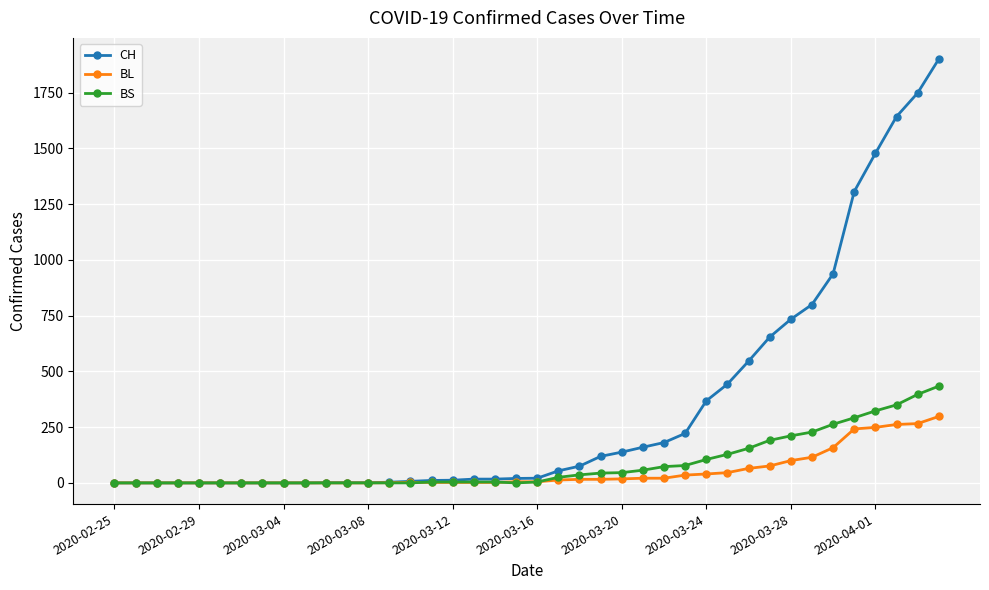

Which series has the largest range (max minus min)?

CH